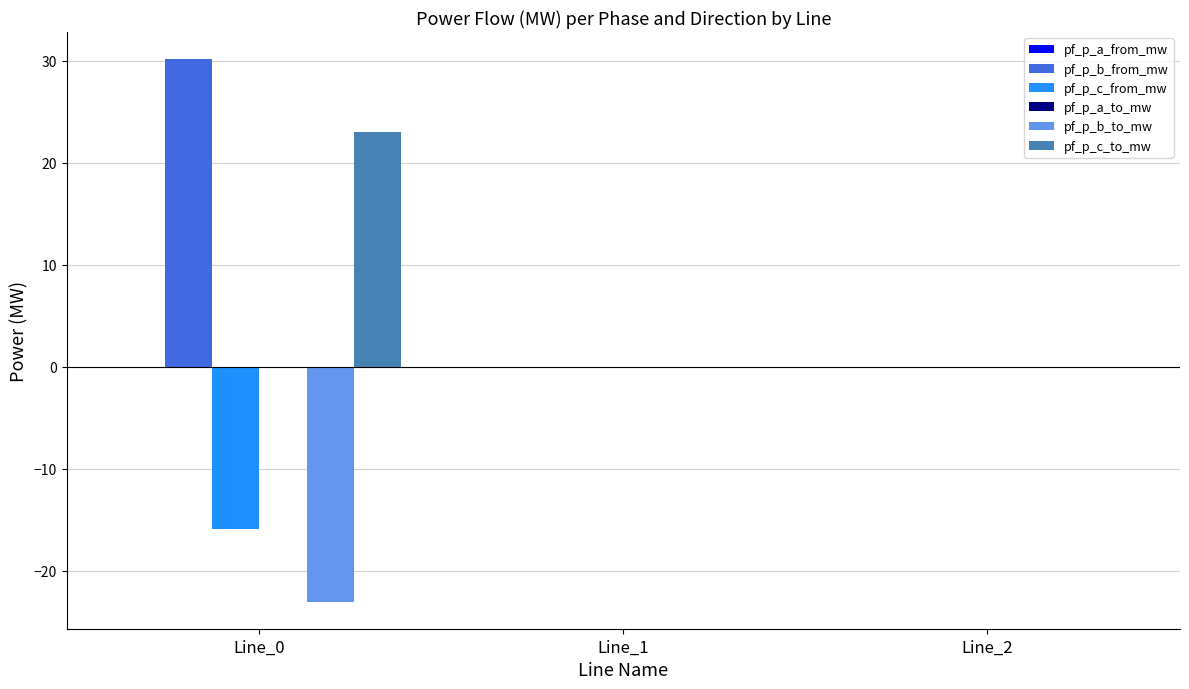

Which series has the largest total across all categories?

pf_p_b_from_mw